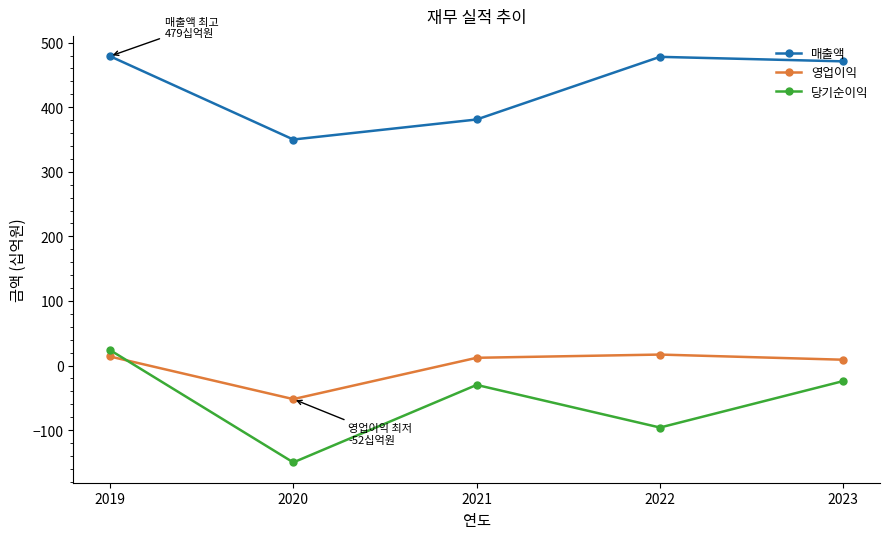

Where is the first local minimum for 영업이익?

2020